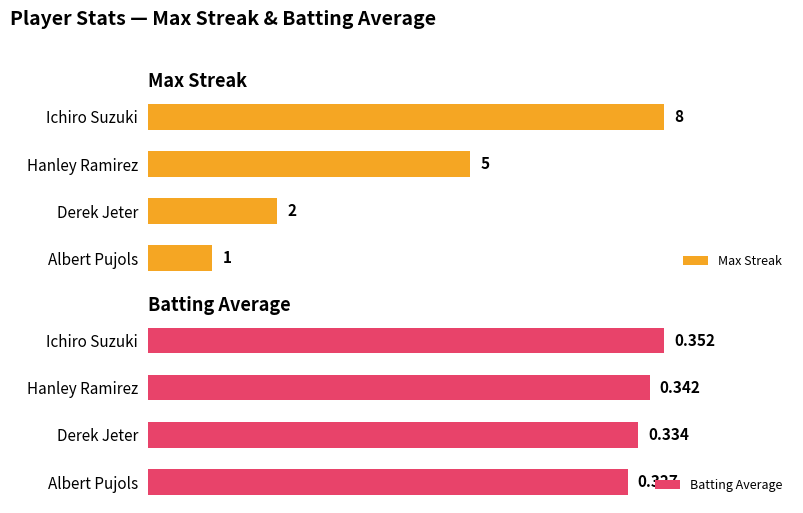

What is the maximum value shown in the chart?

8.0